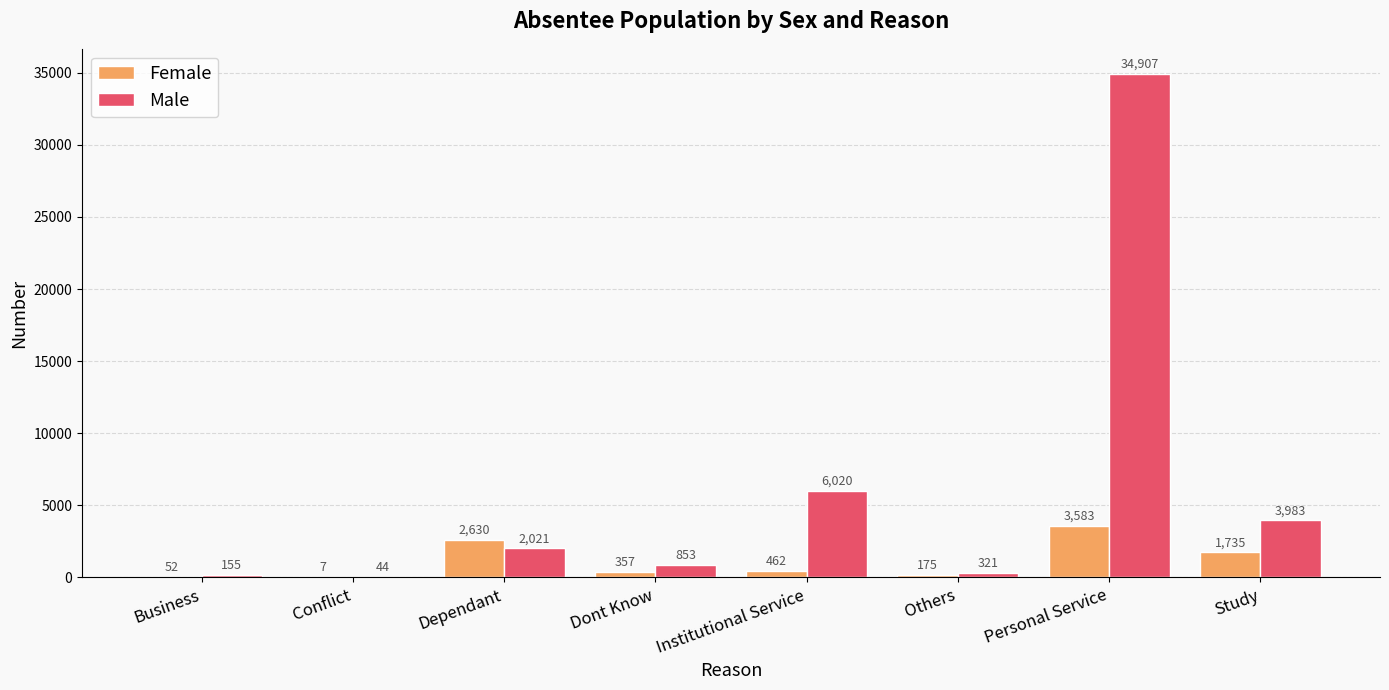

Reading left to right, transcribe all the data shown in this chart.

Female: 52	7	2630	357	462	175	3583	1735
Male: 155	44	2021	853	6020	321	34907	3983